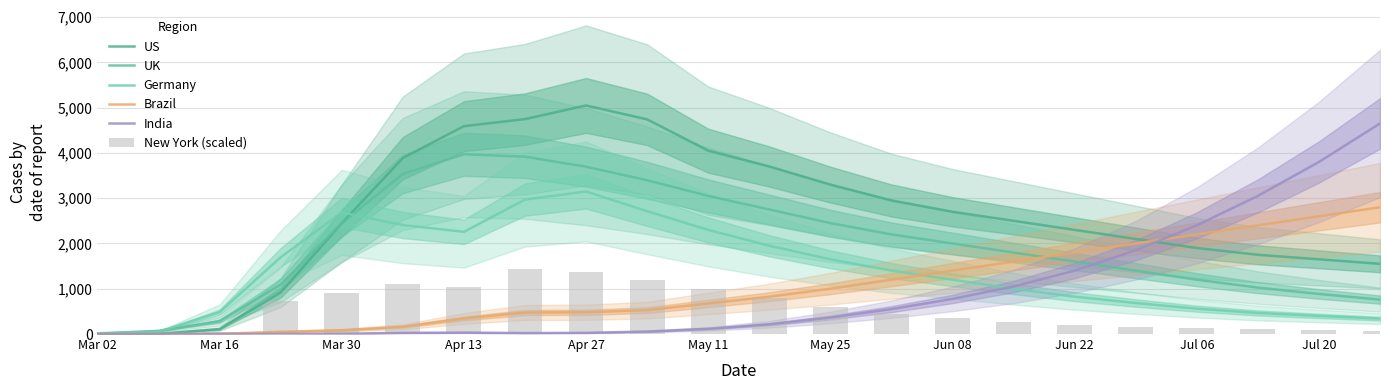

The India series shows 4818.4 at 19. True or false?

False